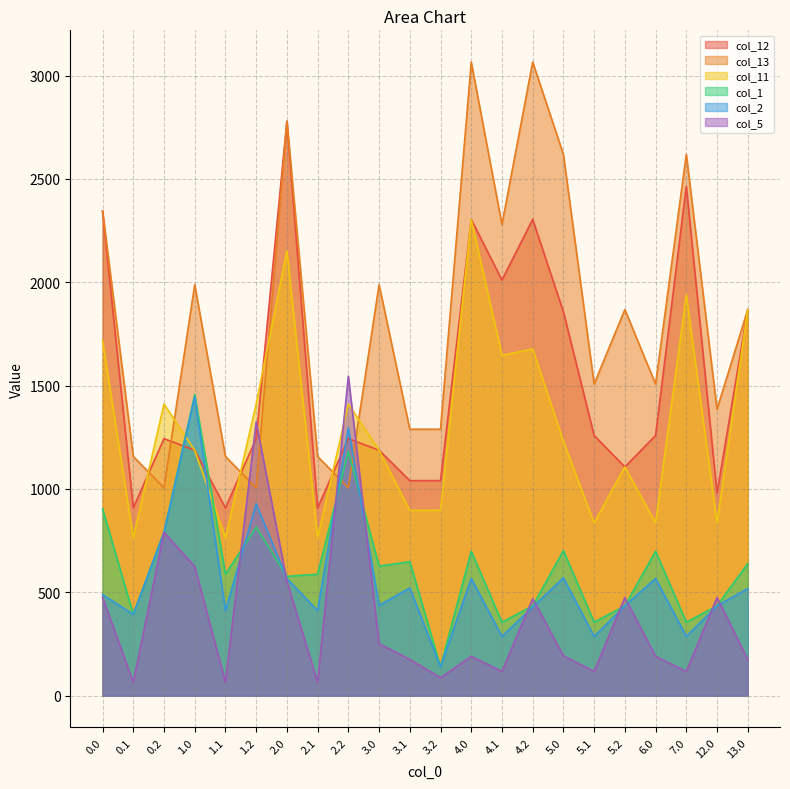

List the labels in order of col_12 value, largest first.

2.0, 7.0, 0.0, 4.0, 4.2, 4.1, 13.0, 5.0, 5.1, 6.0, 0.2, 1.2, 2.2, 1.0, 3.0, 5.2, 3.1, 3.2, 12.0, 0.1, 1.1, 2.1